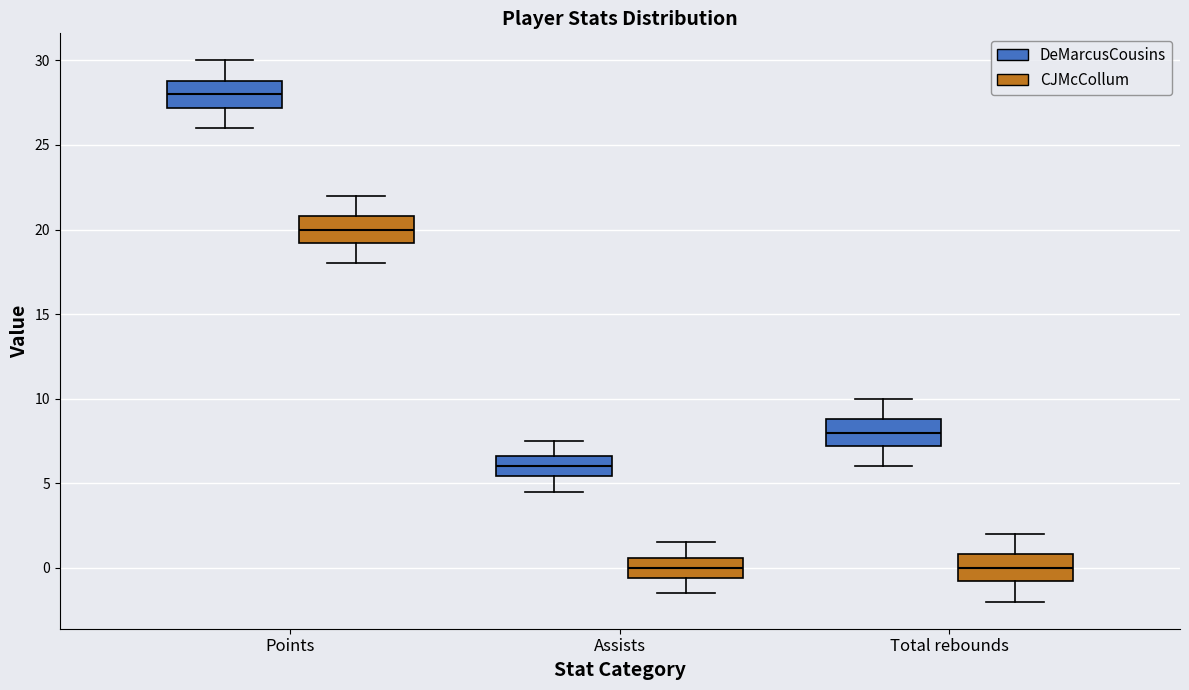

Reading left to right, read every box against the y-axis: the position of its median line, the range the box covers, and the ends of its whiskers. The values are not printed on the chart, so give them approximately, as read against the axis.

Points (DeMarcusCousins): median 28.0, box 27.0 to 29.0, whiskers 26.0 to 30.0
Points (CJMcCollum): median 20.0, box 19.0 to 21.0, whiskers 18.0 to 22.0
Assists (DeMarcusCousins): median 6.0, box 5.5 to 6.5, whiskers 4.5 to 7.5
Assists (CJMcCollum): median 0.0, box -0.5 to 0.5, whiskers -1.5 to 1.5
Total rebounds (DeMarcusCousins): median 8.0, box 7.0 to 9.0, whiskers 6.0 to 10.0
Total rebounds (CJMcCollum): median 0.0, box -1.0 to 1.0, whiskers -2.0 to 2.0